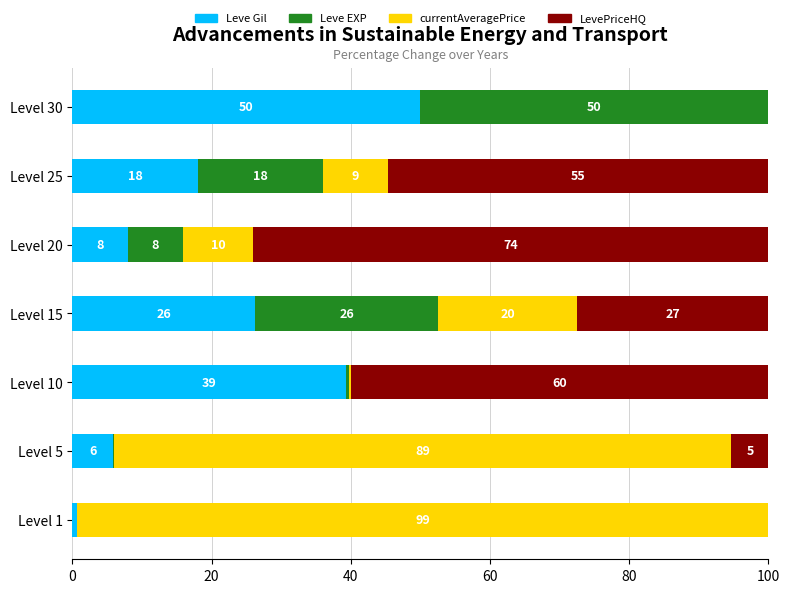

List the series in order of their peak value, lowest first.

Leve Gil, Leve EXP, LevePriceHQ, currentAveragePrice